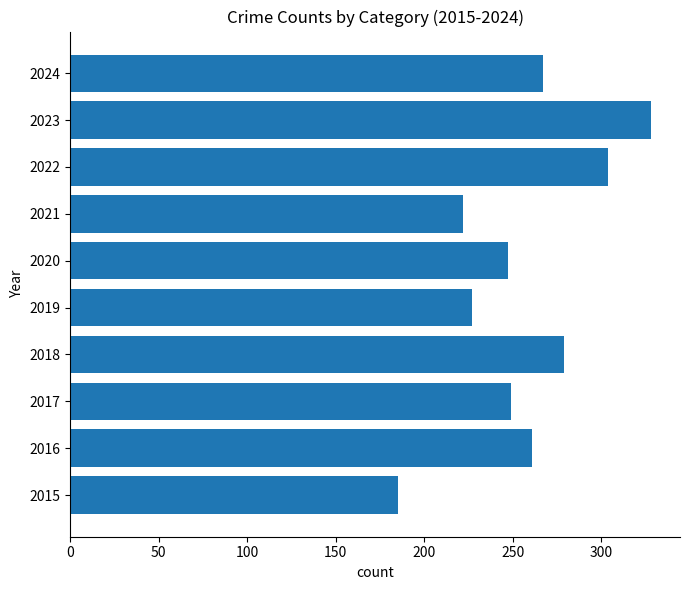

Which label corresponds to the largest value in the chart?

2023